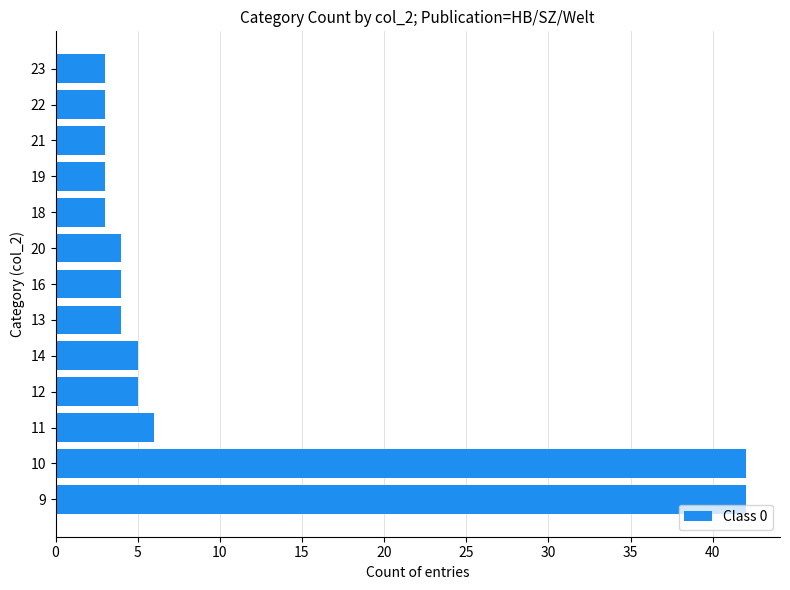

At which label is the value closest to 22?

11